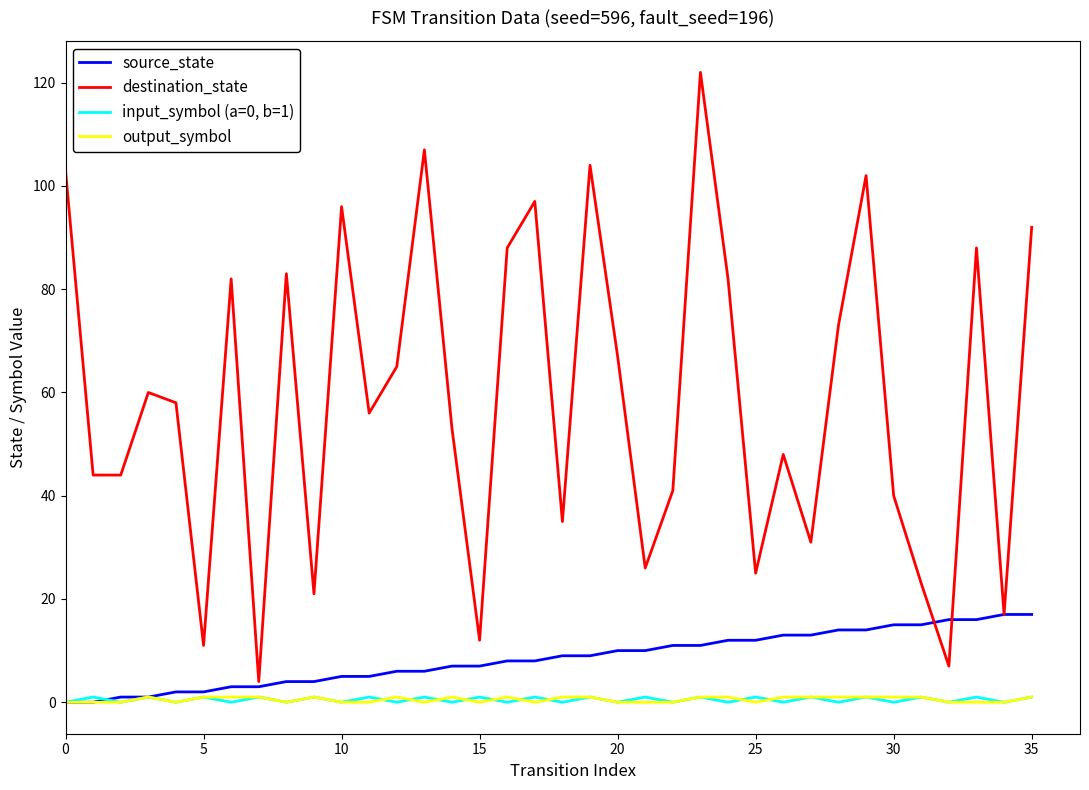

What are all the series names shown in the legend?

source_state, destination_state, input_symbol (a=0, b=1), output_symbol